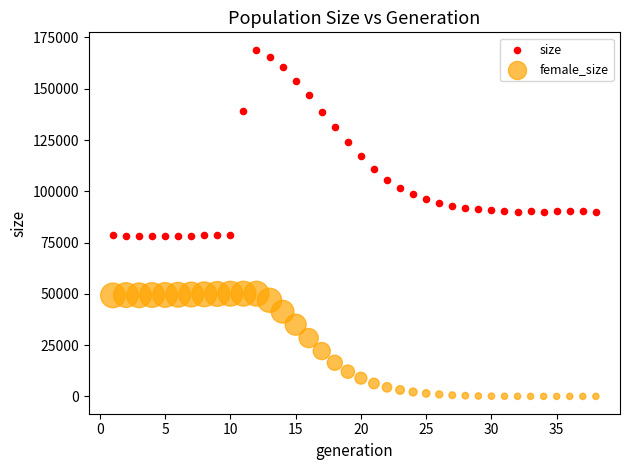

Across all data points, what is the range of X values (max minus min)?

37